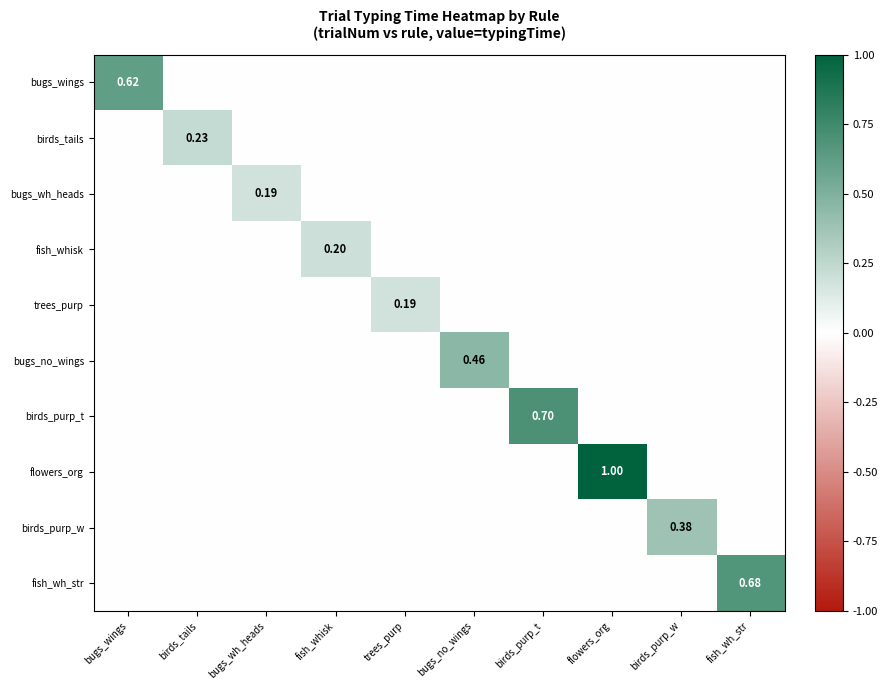

Is the value of flowers_org at flowers_org greater than the value of fish_whisk at fish_whisk?

Yes